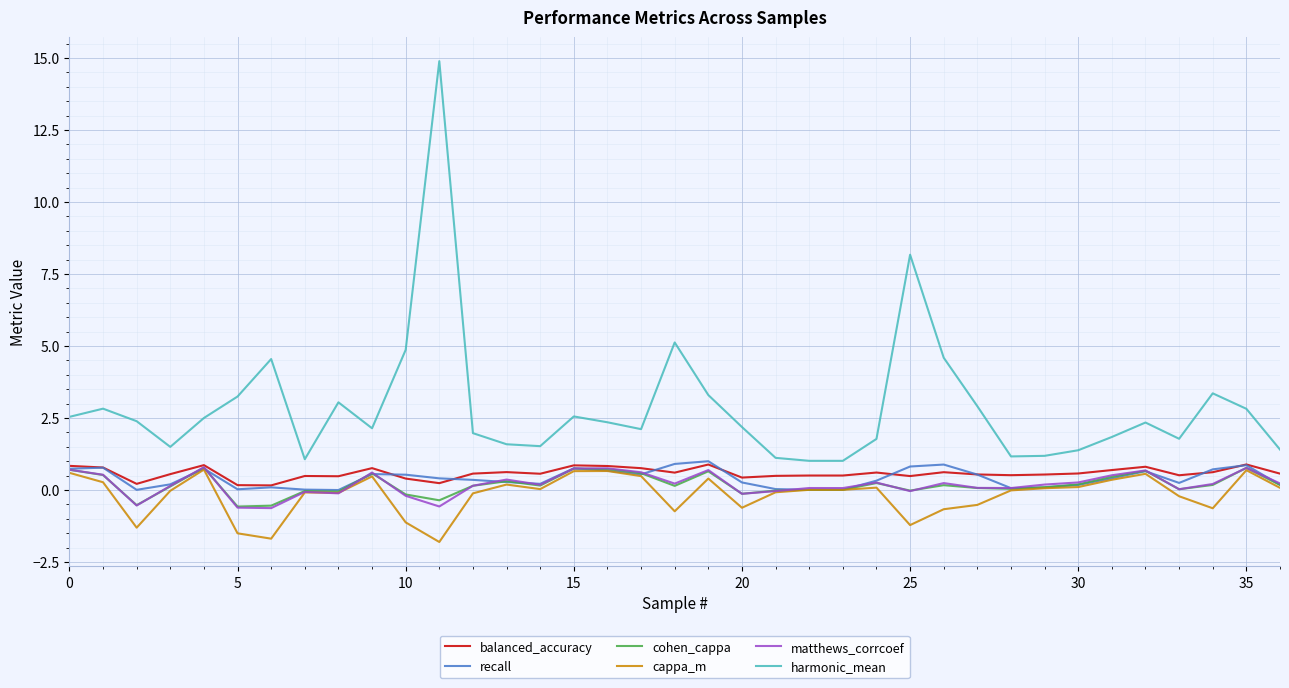

Which series has the widest spread of values?

harmonic_mean